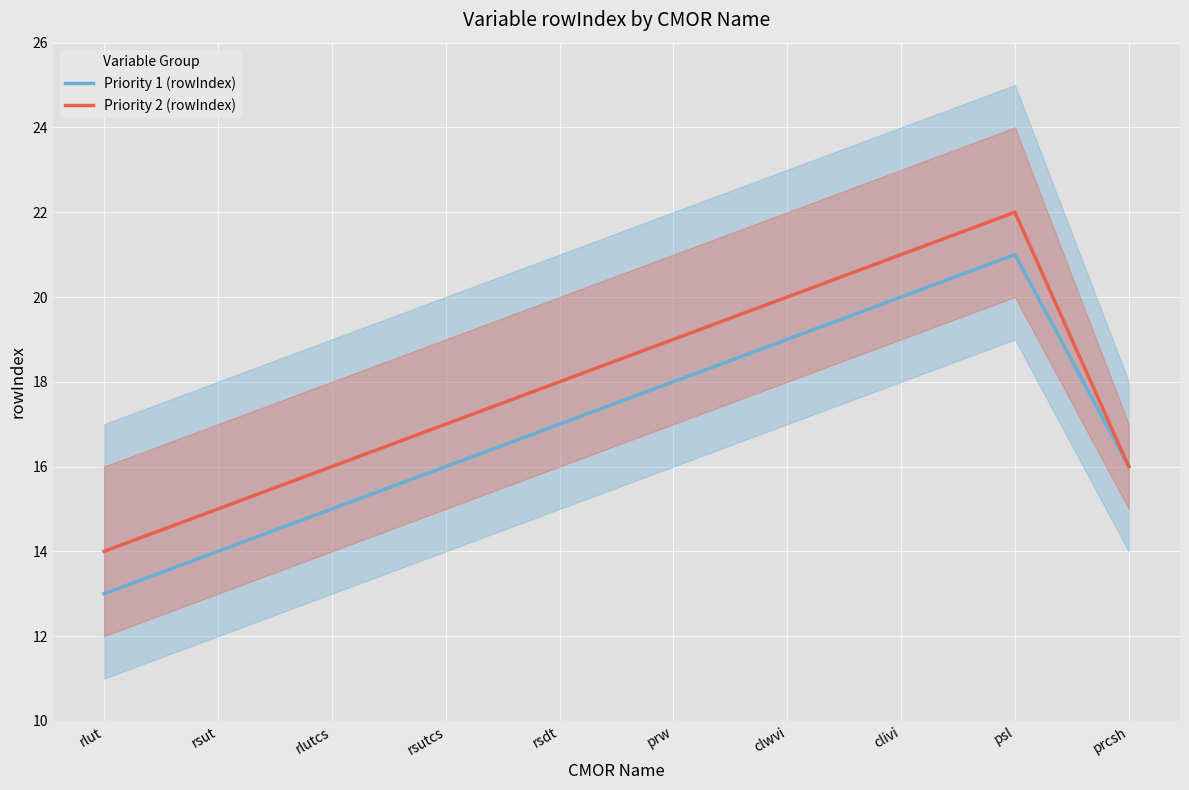

What is the sum of all Priority 1 (rowIndex) values?

169